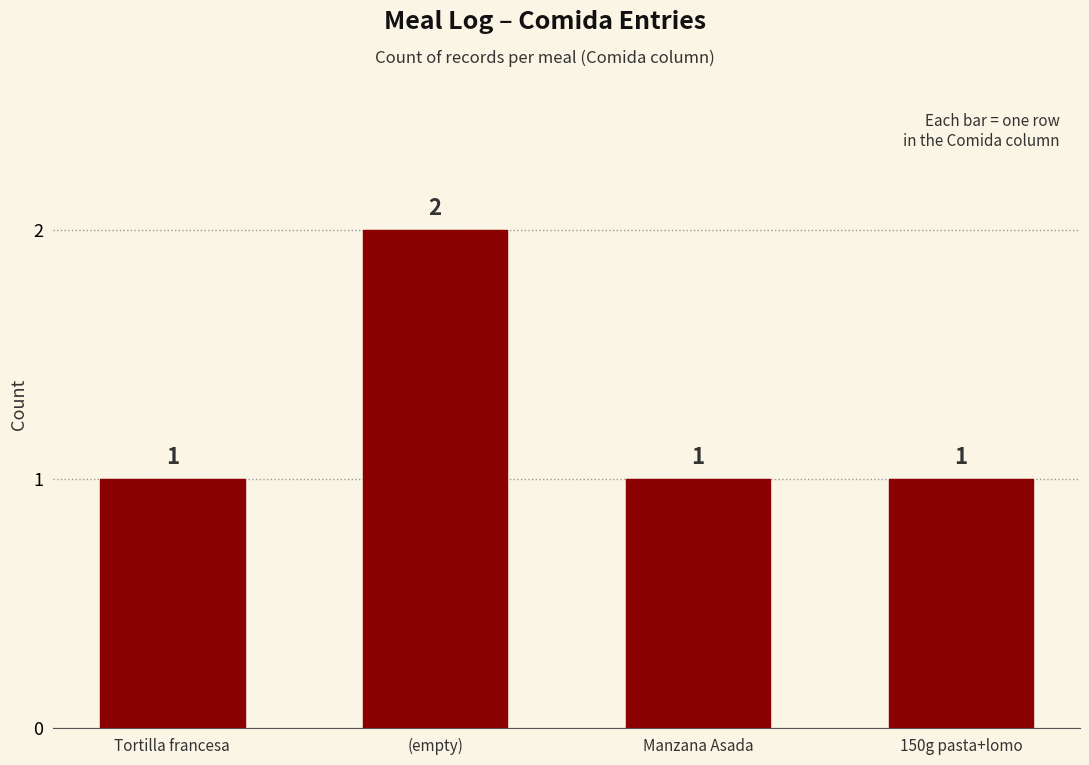

Is it true that the value at Manzana Asada is 0?

False